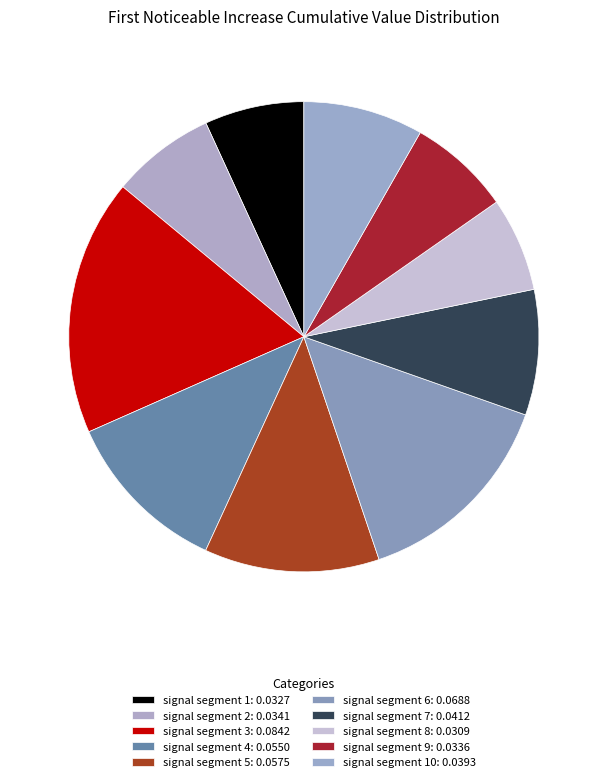

How many segments does this pie chart have?

10